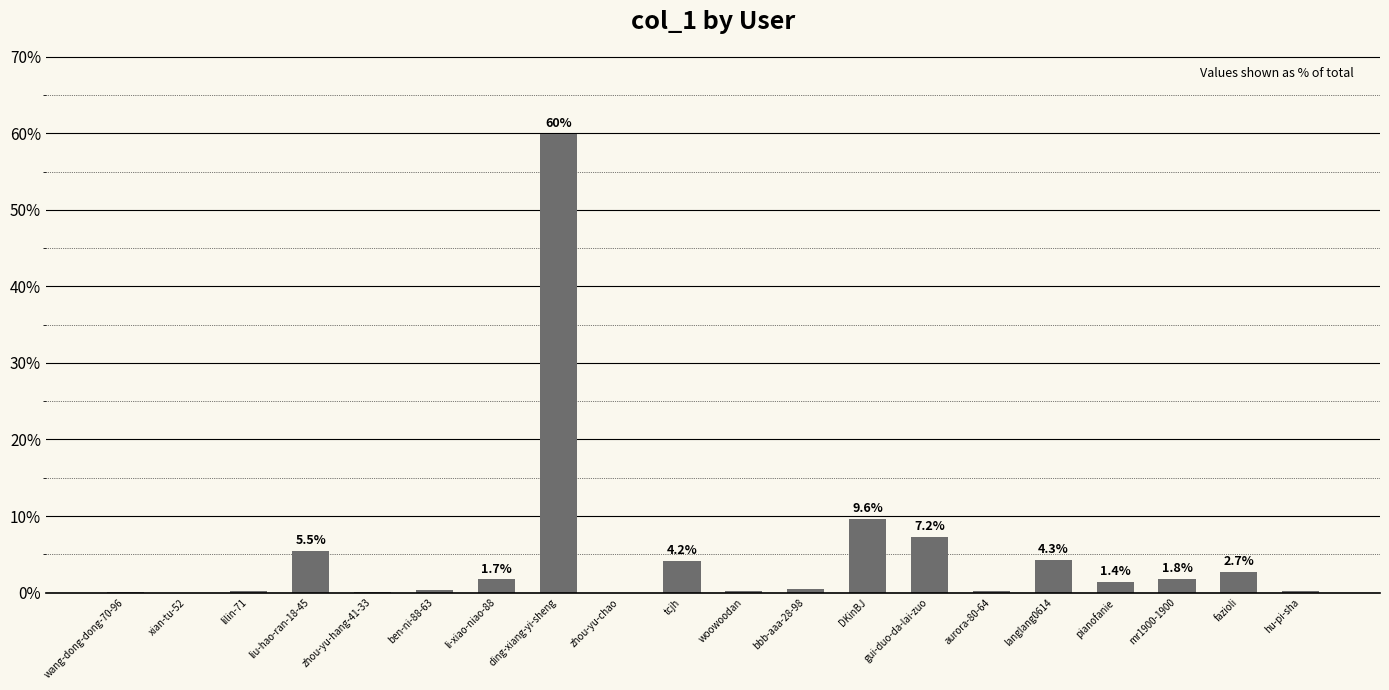

What is the greatest value displayed?

59.9